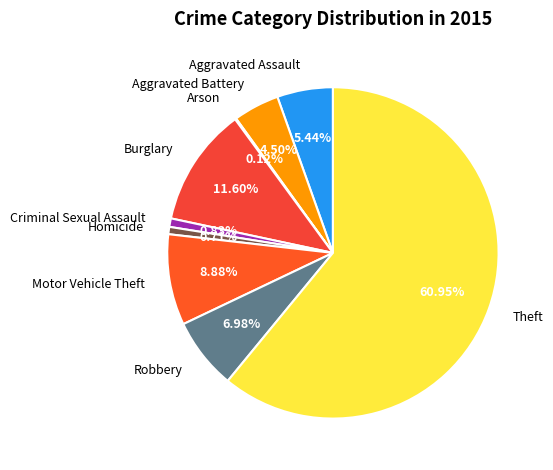

Which slice is the largest?

Theft